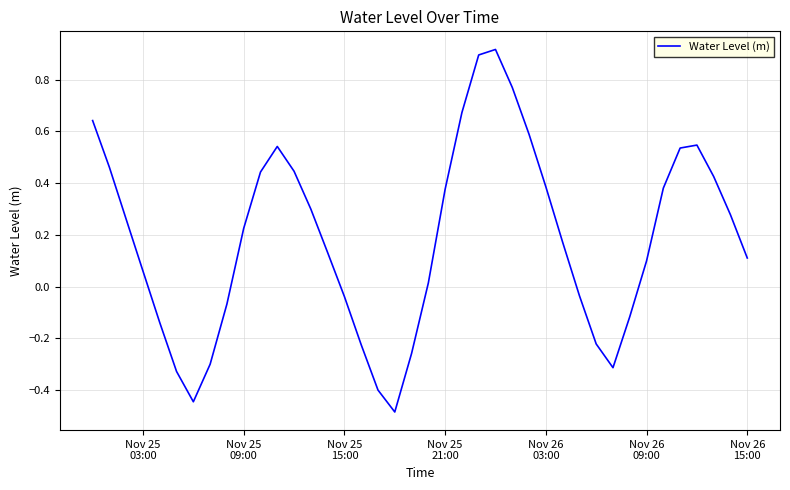

What is the difference between the maximum and minimum values?

1.4